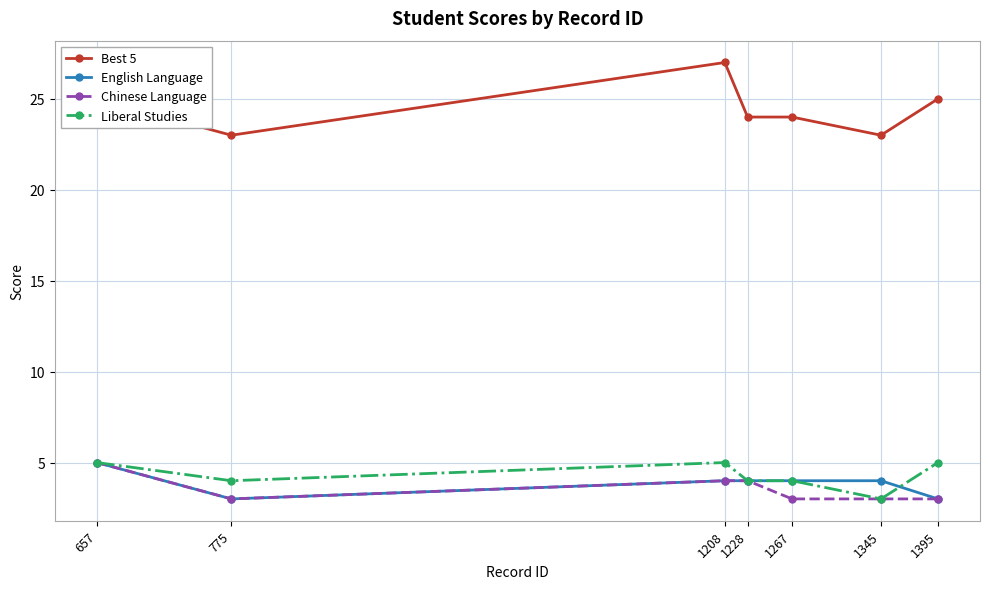

Reading left to right, extract all data points from this chart.

Best 5: 25	23	27	24	24	23	25
English Language: 5	3	4	4	4	4	3
Chinese Language: 5	3	4	4	3	3	3
Liberal Studies: 5	4	5	4	4	3	5